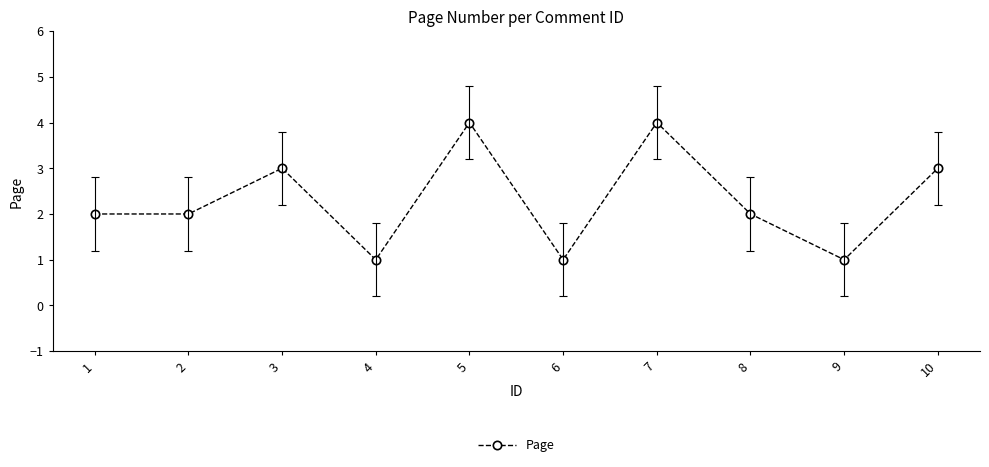

The chart shows a value of 4 at 7. True or false?

True